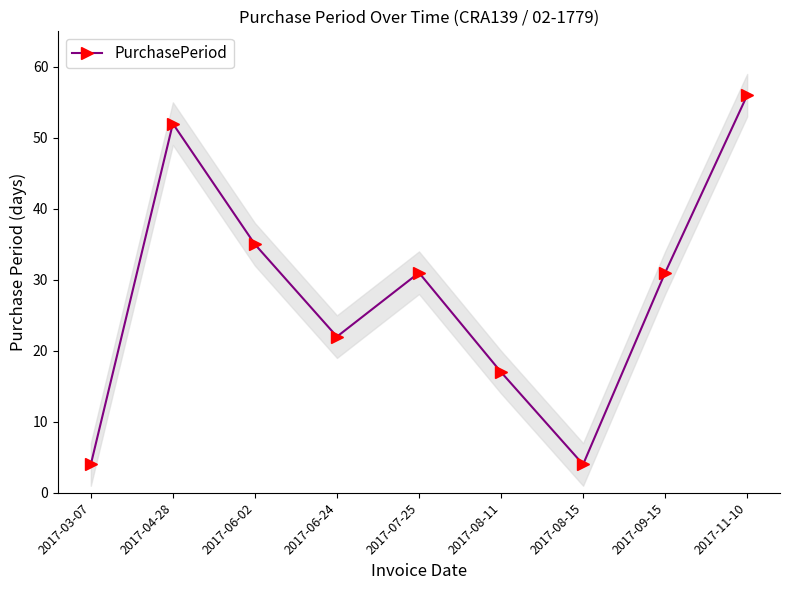

At which label is the value closest to 30?

2017-07-25